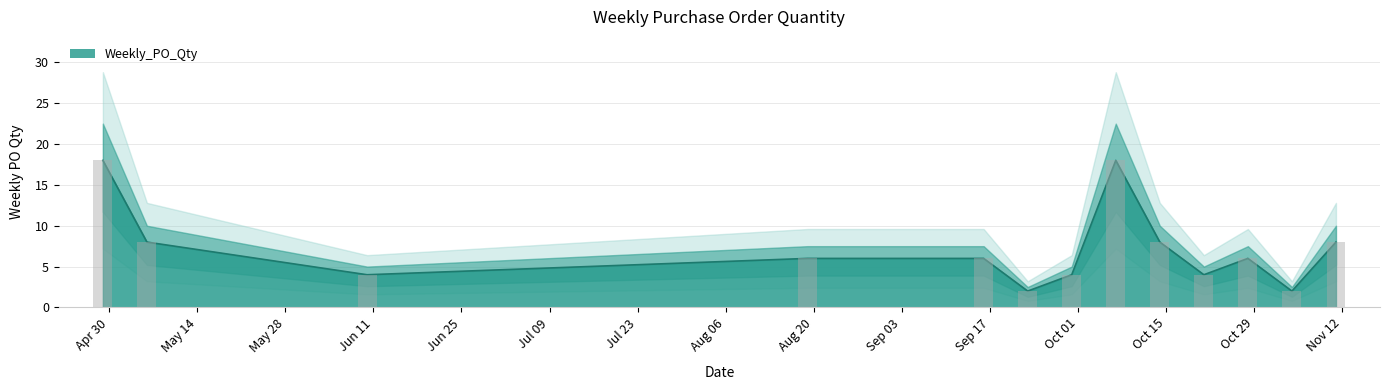

Reading right to left, extract all data points from this chart.

8	2	6	4	8	18	4	2	6	6	4	8	18